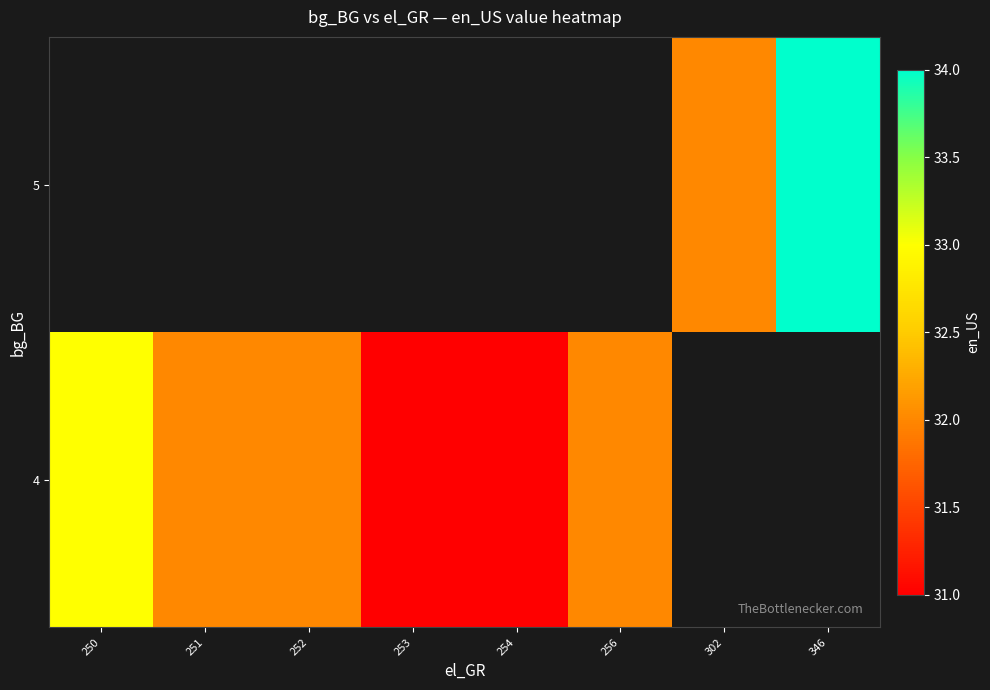

Which series has the widest spread of values?

4